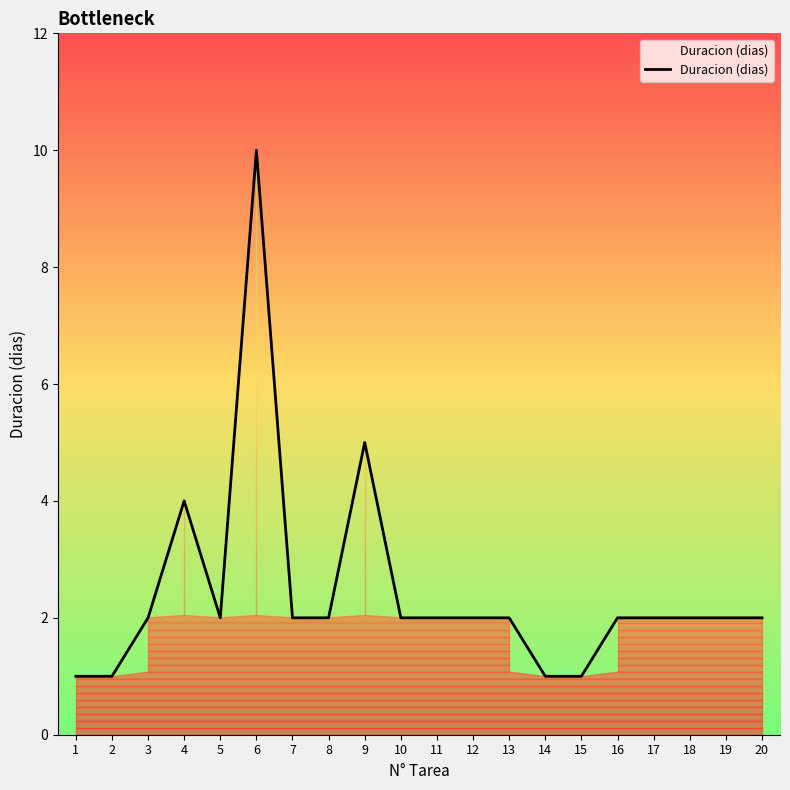

True or false: the data has more than 2 interior local peaks.

True